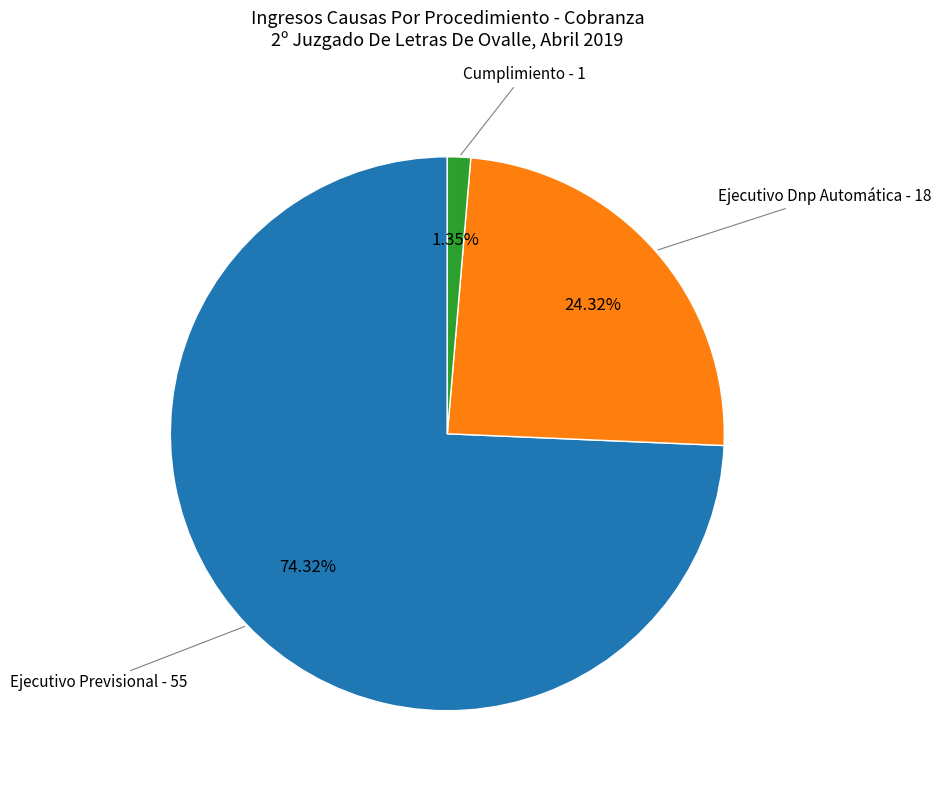

Is there any slice that represents more than half of the pie?

Yes